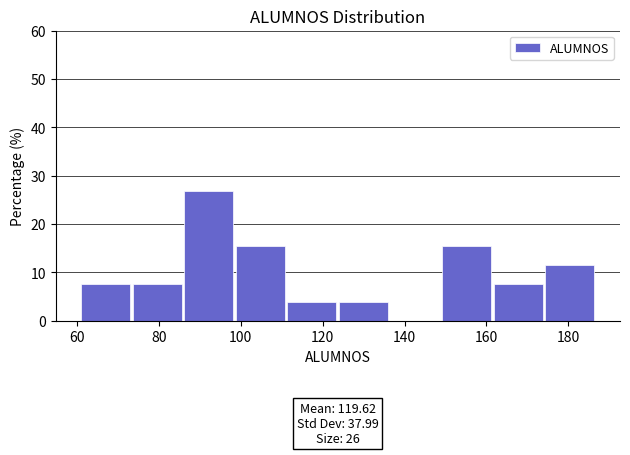

Which range on the x-axis has the tallest bar?

86.2 to 98.8